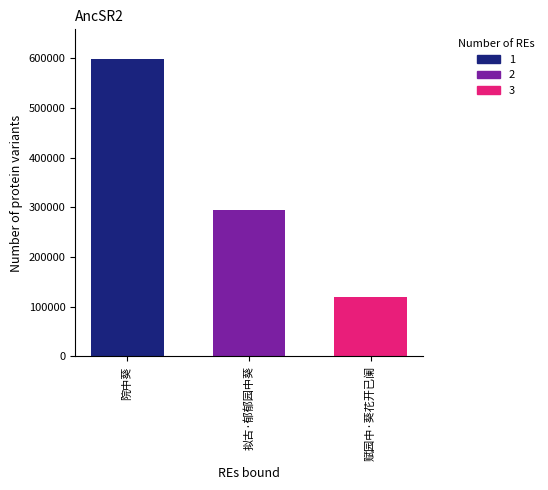

Which label corresponds to the largest value in the chart?

院中葵